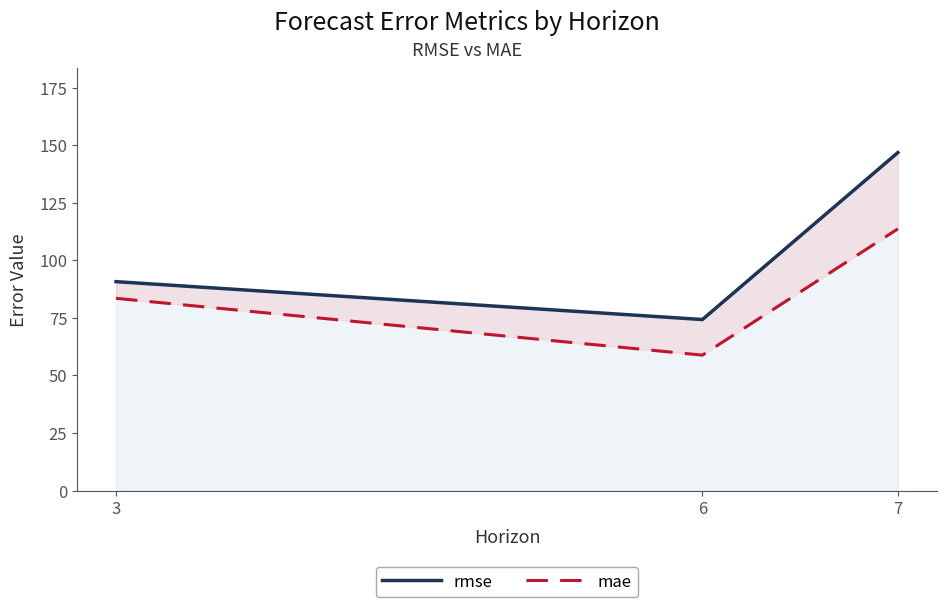

At how many categories does at least one series exceed 93?

1